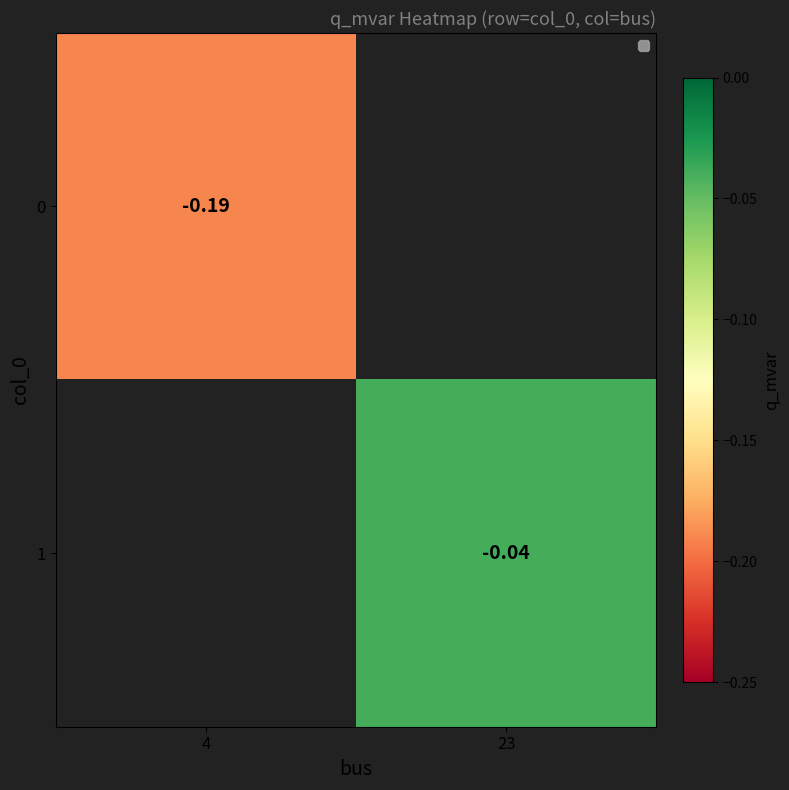

Is the value of 0 at 4 greater than the value of 1 at 23?

No